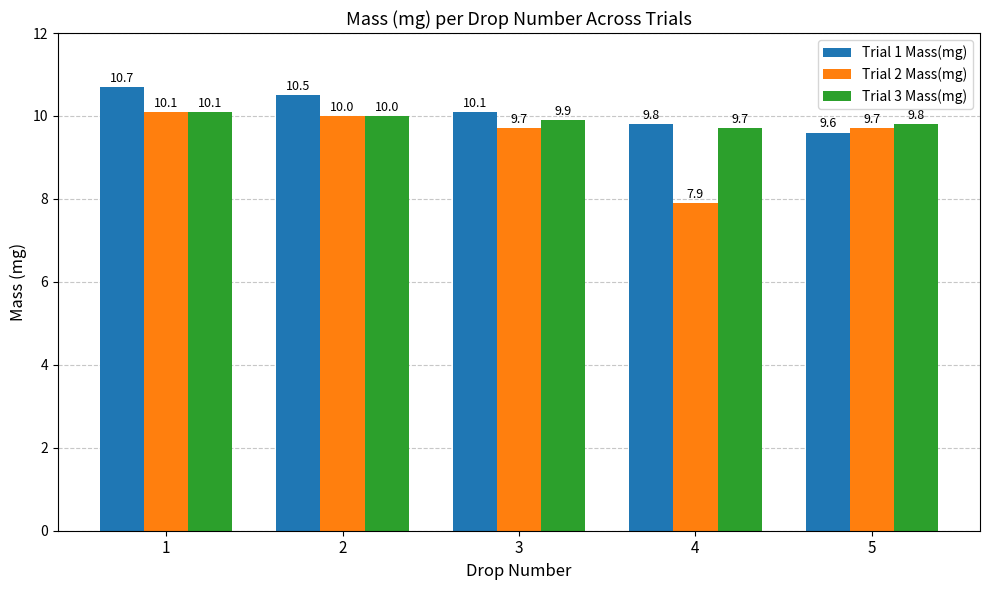

The value of Trial 1 Mass(mg) at 5 is 9.6. True or false?

True